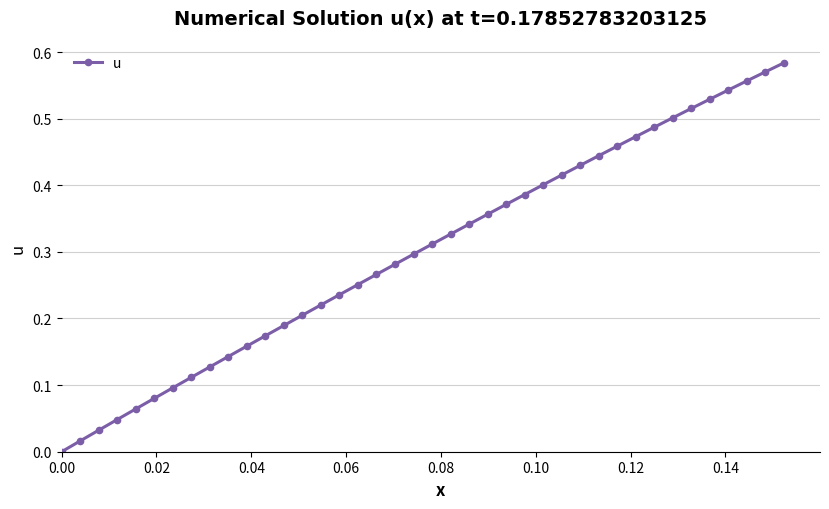

True or false: the data has more than 0 interior local peaks.

False